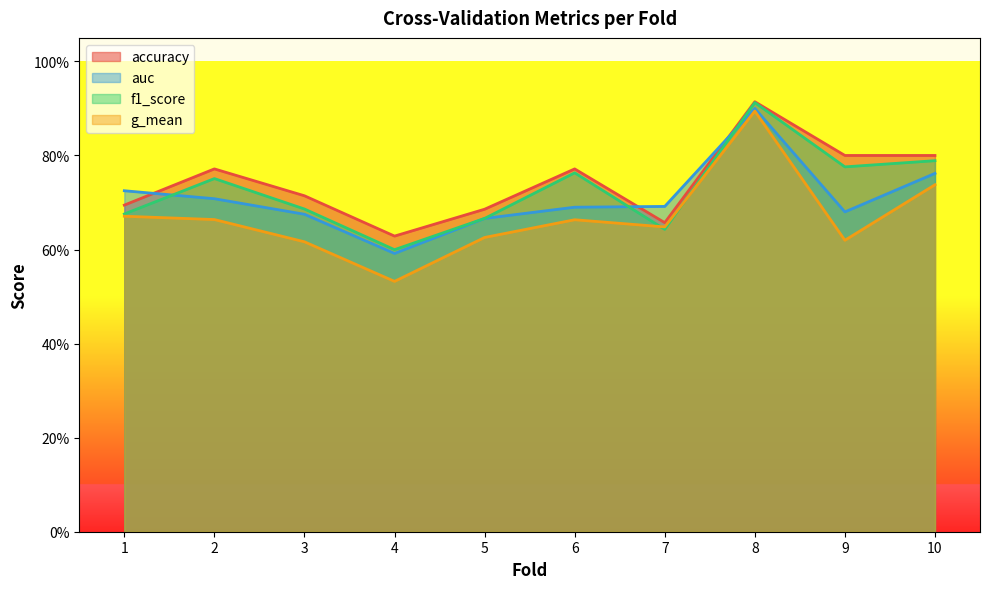

At which label does accuracy reach its peak?

8